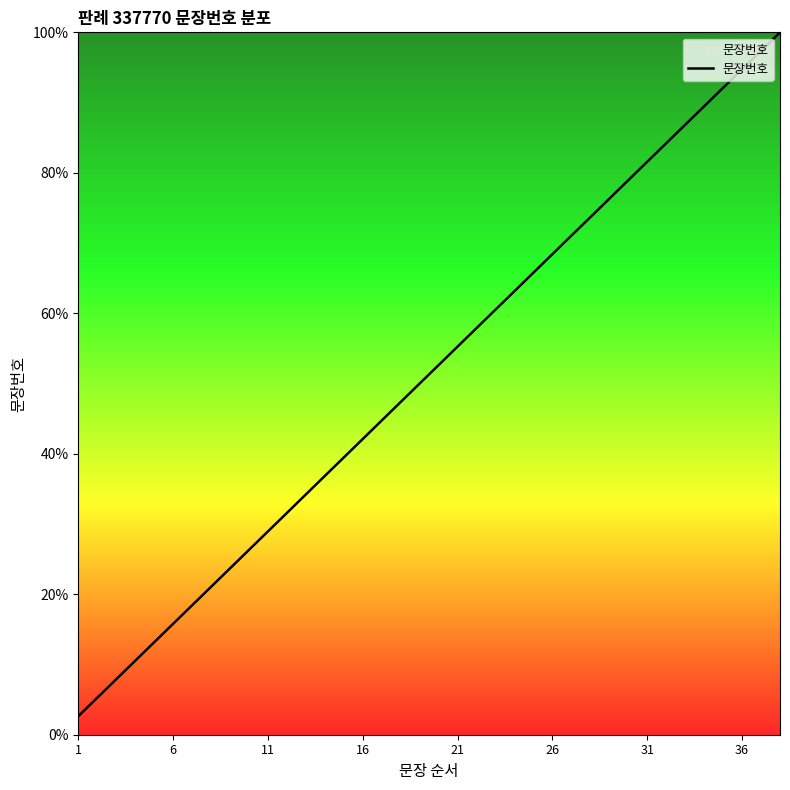

What is the maximum value shown in the chart?

100.0